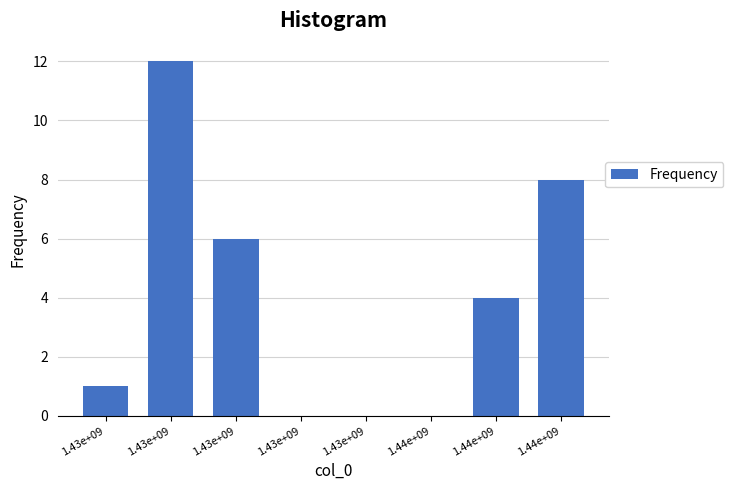

How many series are shown in this chart?

1